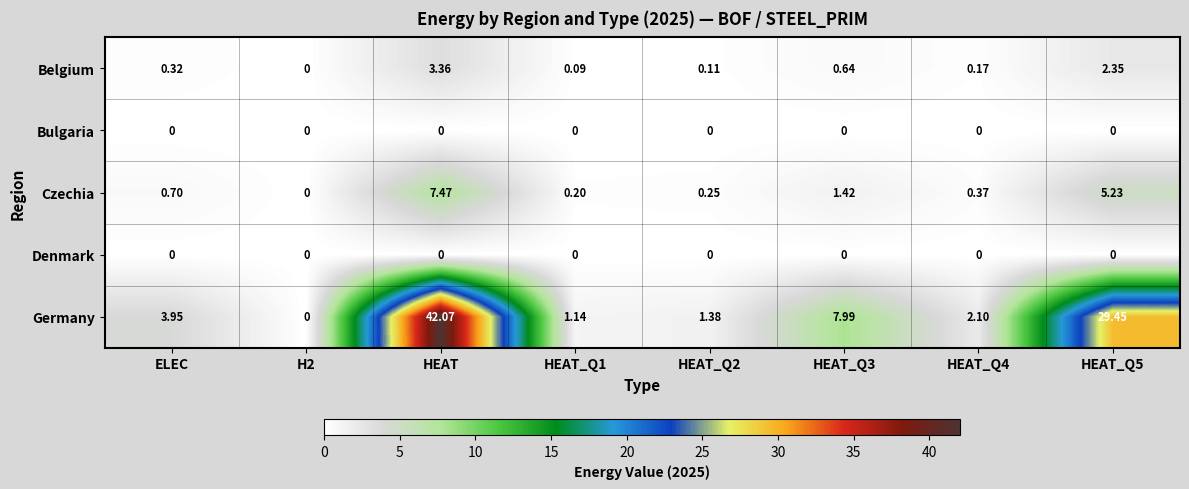

Between H2 and HEAT_Q4, which series saw the biggest shift?

Germany